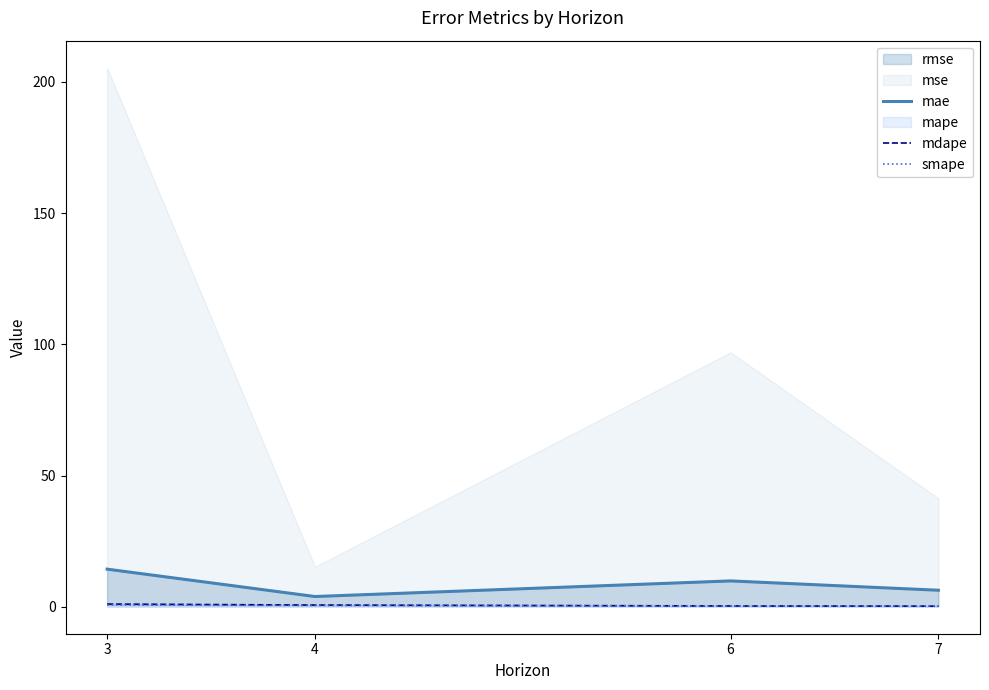

What is the sum of all smape values?

1.8